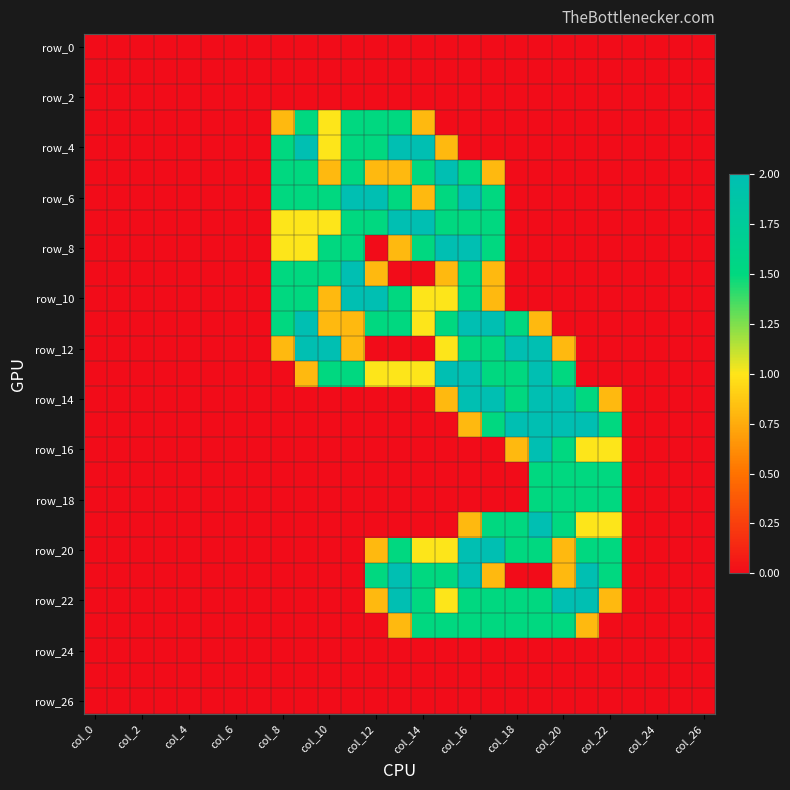

Count the number of categories in the chart.

27